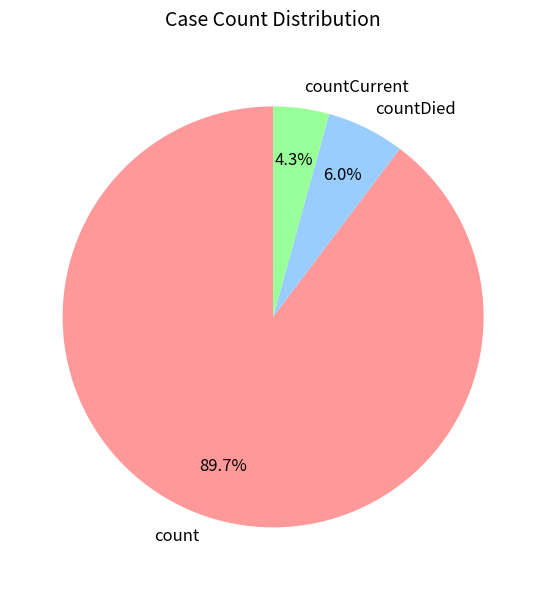

Combined, what portion of the pie is count and countDied?

95.7%